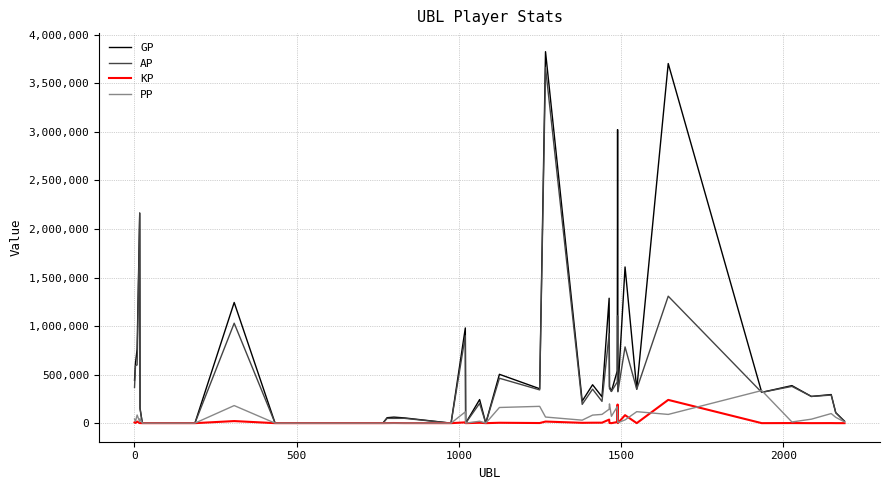

Which series has the widest spread of values?

GP